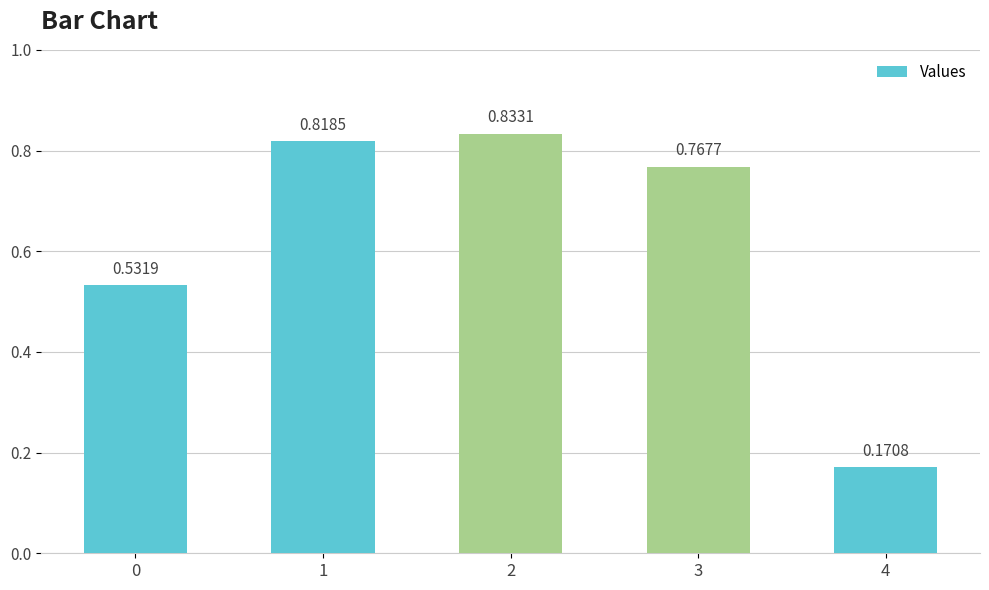

What is the difference between the maximum and minimum values?

0.7